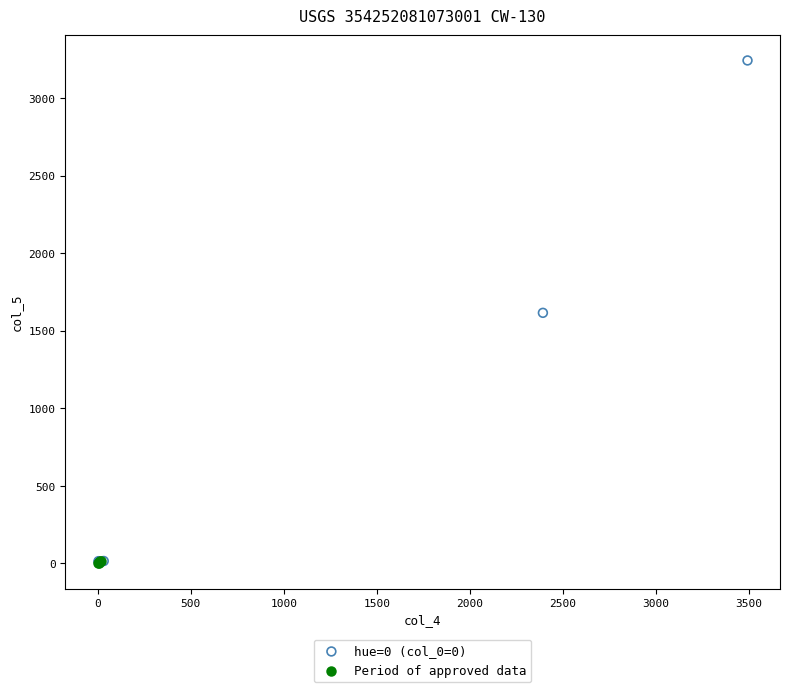

Which series has the widest spread of Y values?

hue=0 (col_0=0)